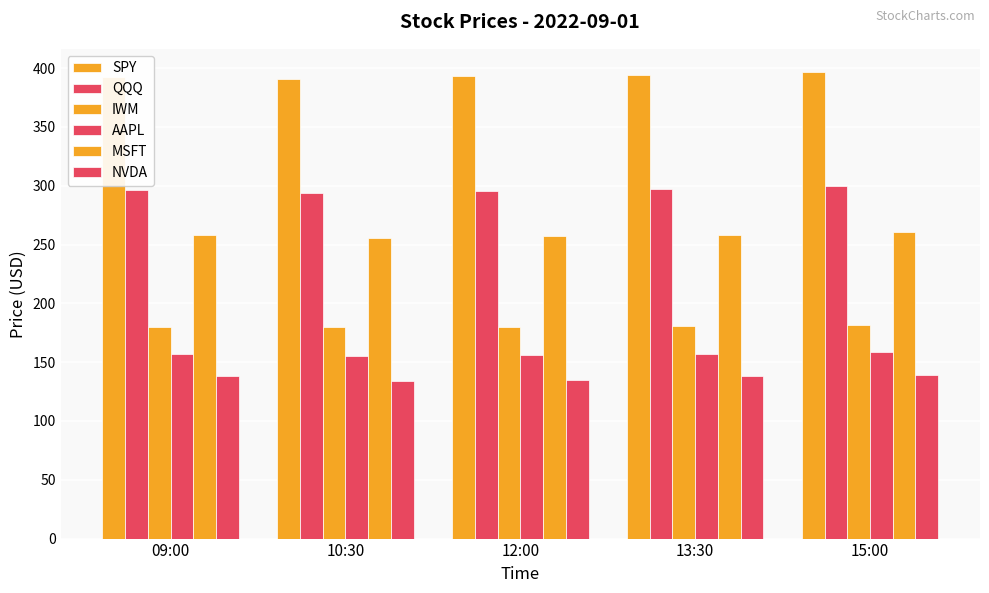

Reading left to right, list all the values displayed in this chart.

SPY: 09:00=392.6	10:30=391.2	12:00=393.0	13:30=394.3	15:00=396.6
QQQ: 09:00=296.5	10:30=293.5	12:00=295.4	13:30=297.2	15:00=299.6
IWM: 09:00=180.3	10:30=179.5	12:00=180.2	13:30=180.5	15:00=181.5
AAPL: 09:00=157.2	10:30=155.5	12:00=155.8	13:30=156.9	15:00=158.3
MSFT: 09:00=258.4	10:30=255.8	12:00=257.4	13:30=258.1	15:00=260.7
NVDA: 09:00=138.5	10:30=133.8	12:00=134.9	13:30=137.9	15:00=139.5